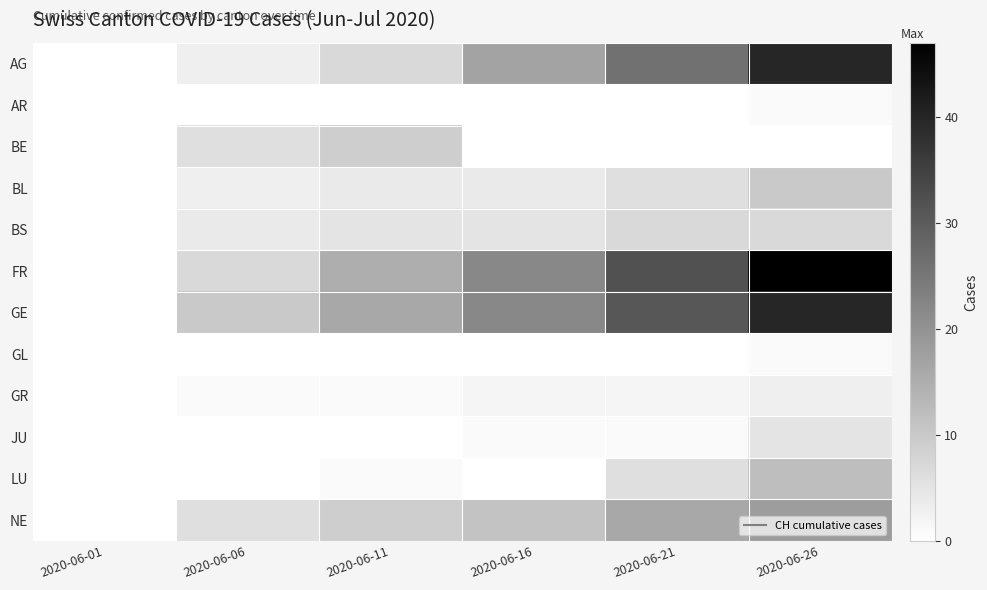

How many categories are shown in the chart?

6